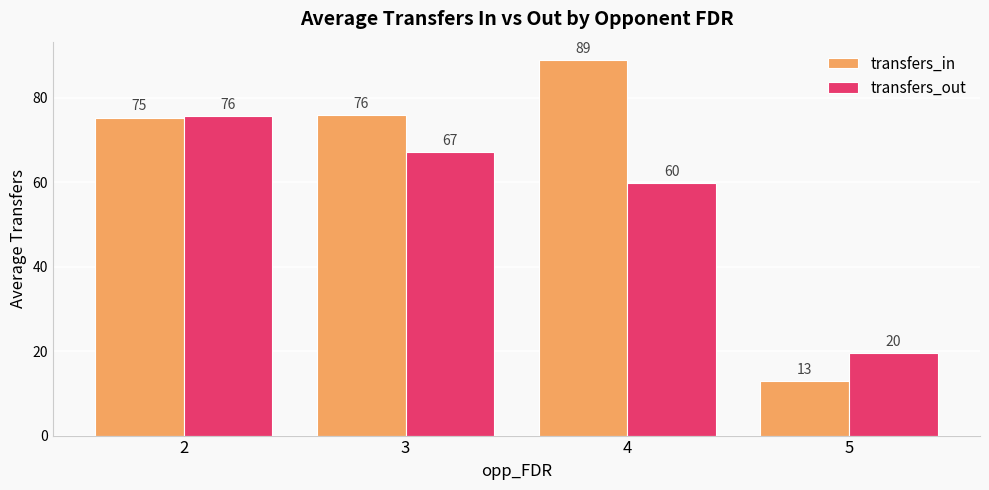

At which category is the sum across all series the highest?

2